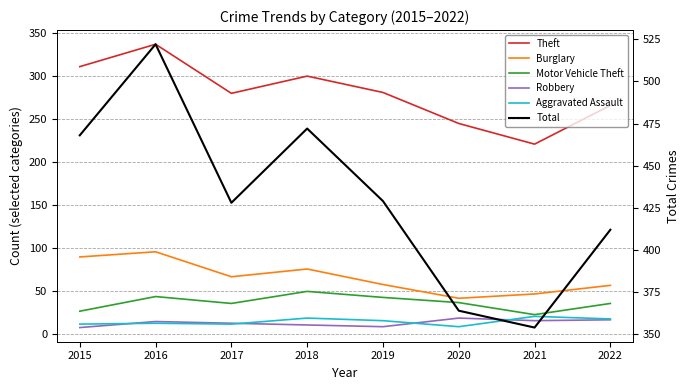

Which has a higher value, 2021 or 2015?

2015